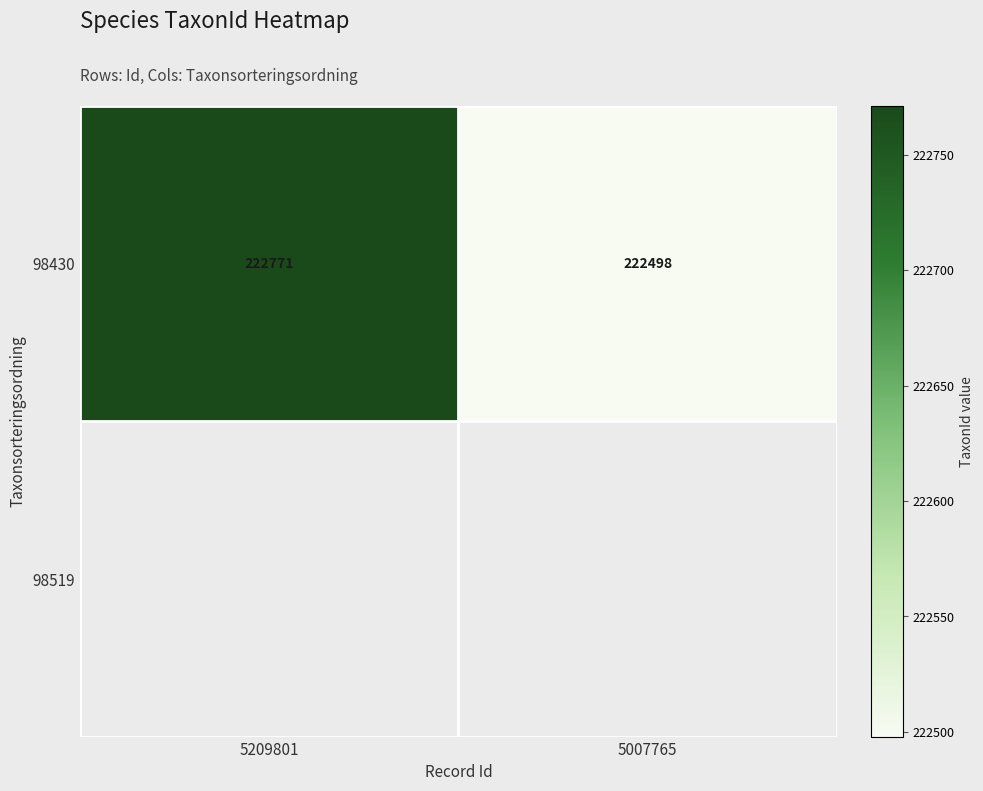

Read the value at 5007765, to the nearest 50.

222500